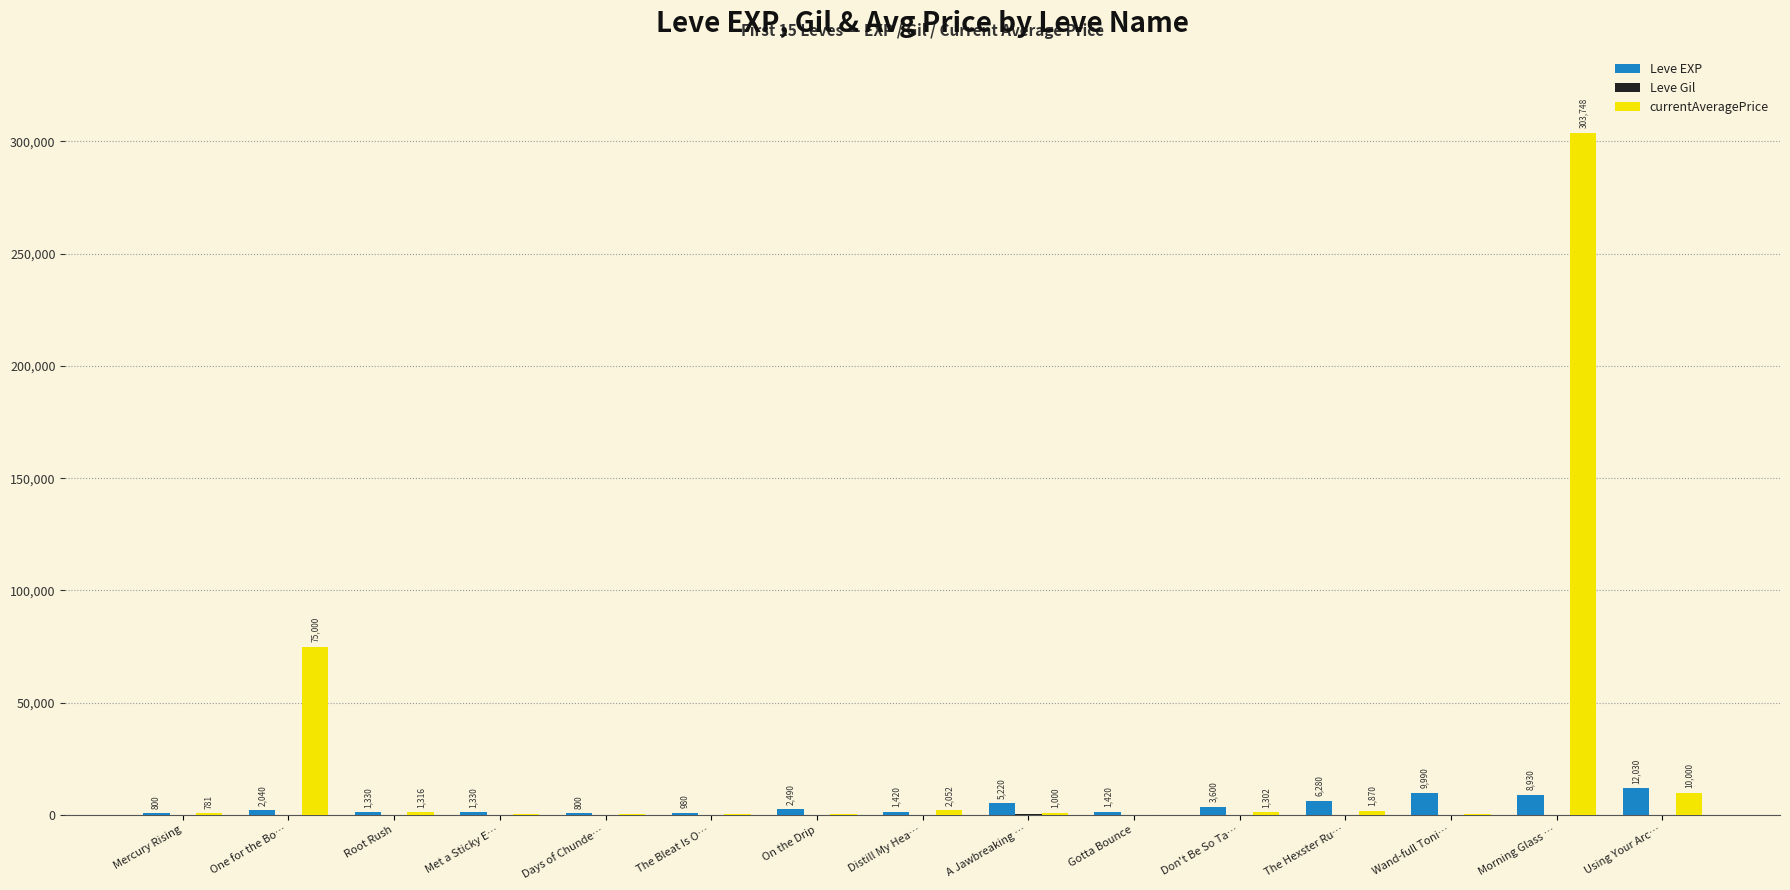

What is the spread (max minus min) of values at Mercury Rising?

687.0